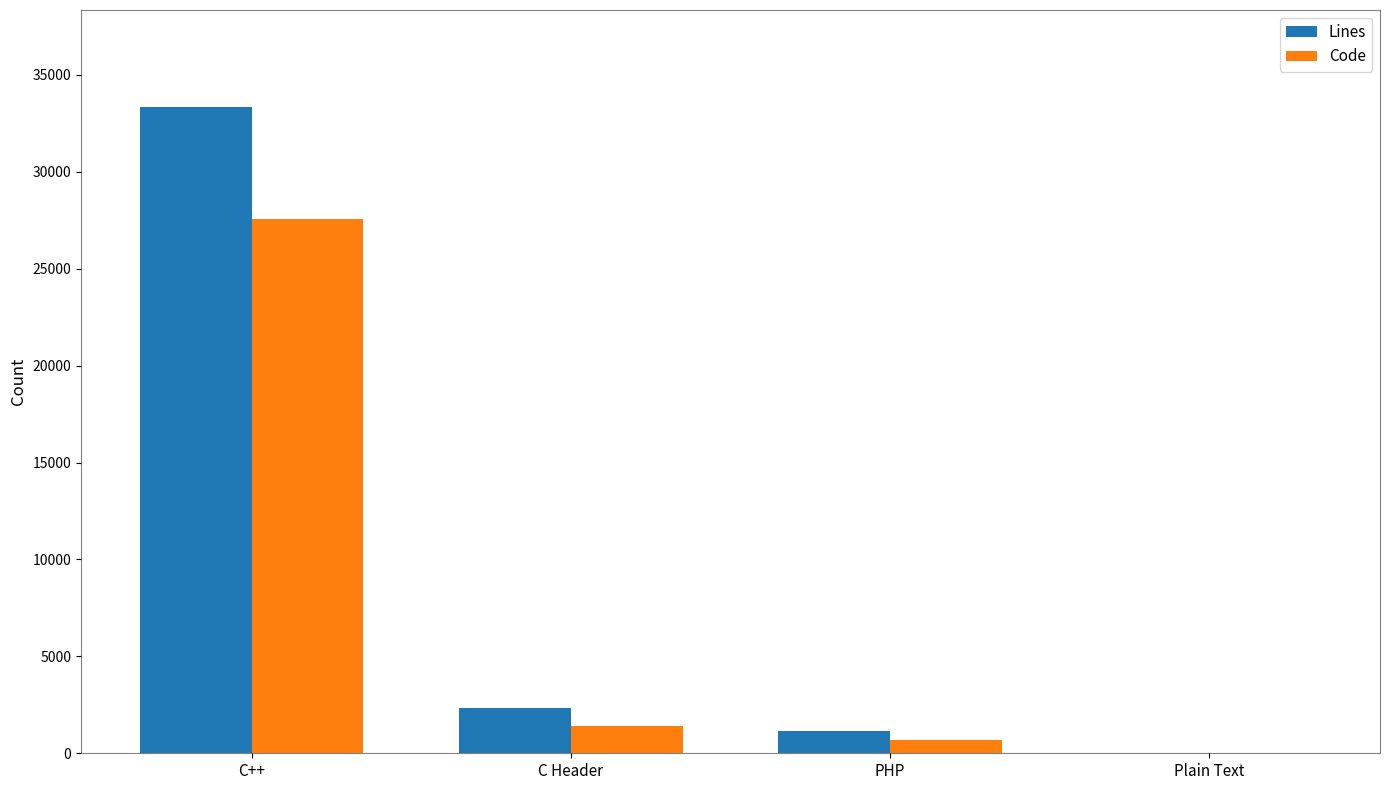

Count the number of categories in the chart.

4